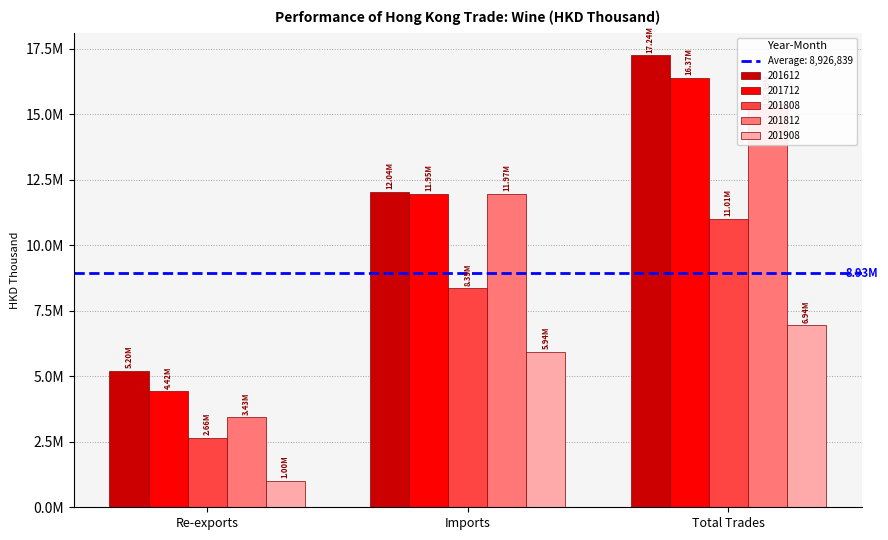

At how many categories does at least one series exceed 15291361?

1